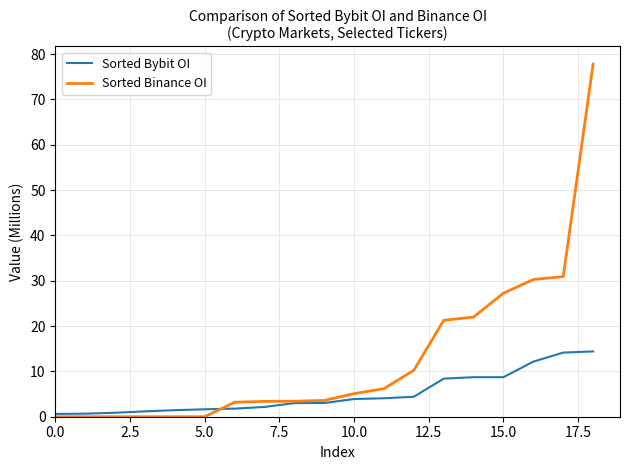

Which series has the widest spread of values?

Sorted Binance OI